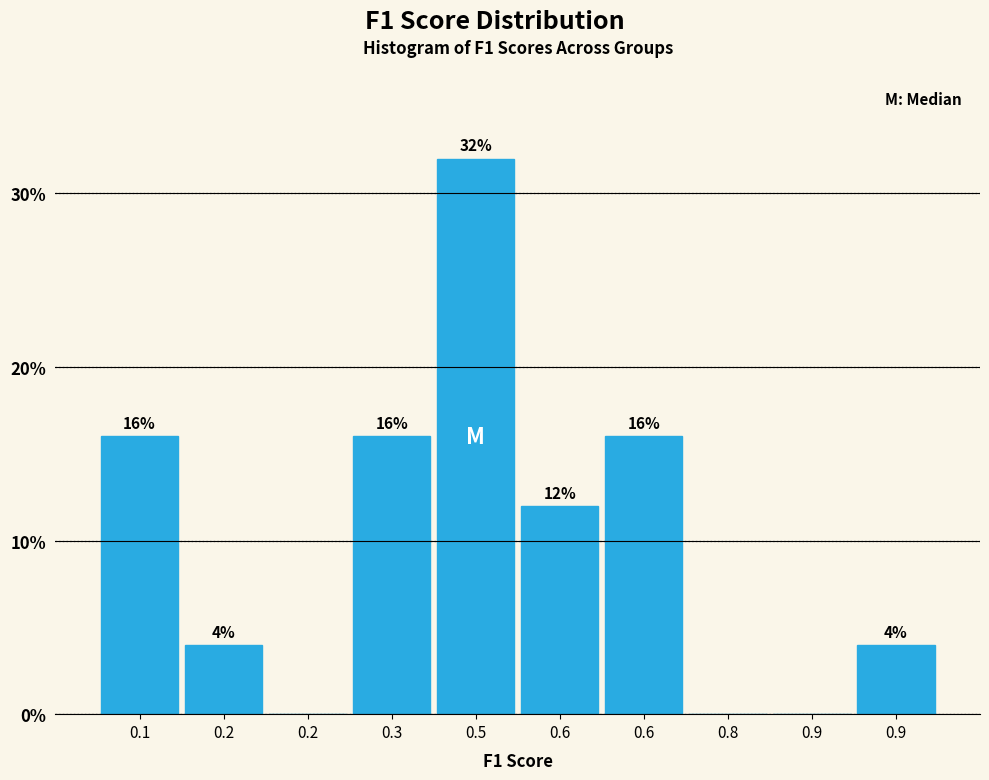

How many data points does each series have?

10